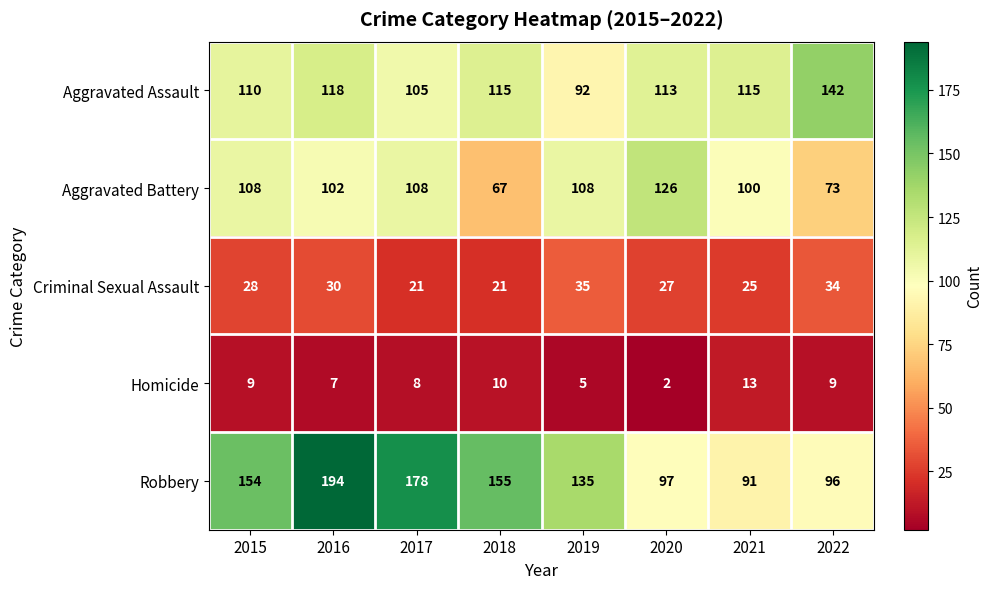

Rank the series at 2018 from lowest to highest value.

Homicide, Criminal Sexual Assault, Aggravated Battery, Aggravated Assault, Robbery